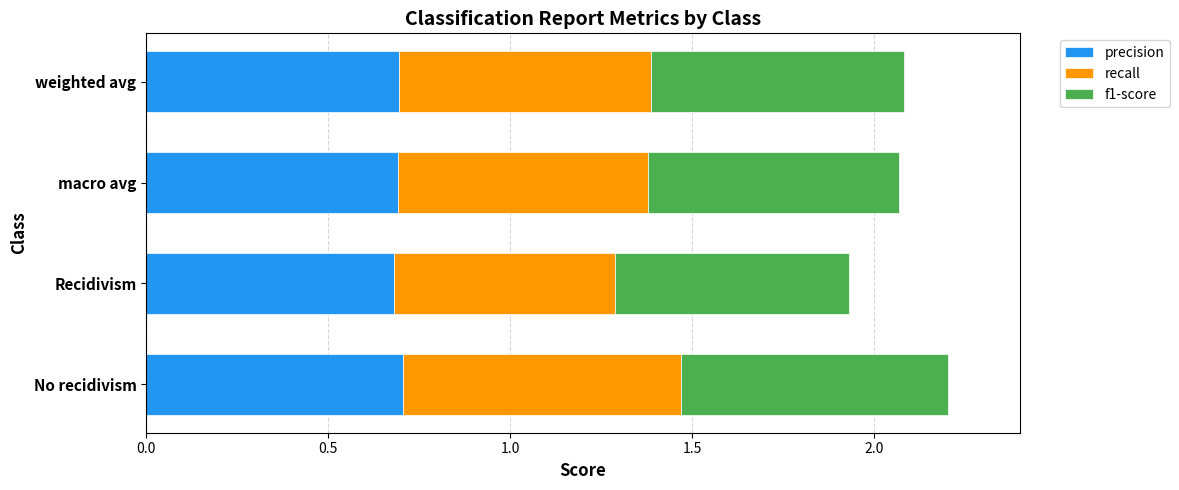

What is the total value across all series at weighted avg?

2.1